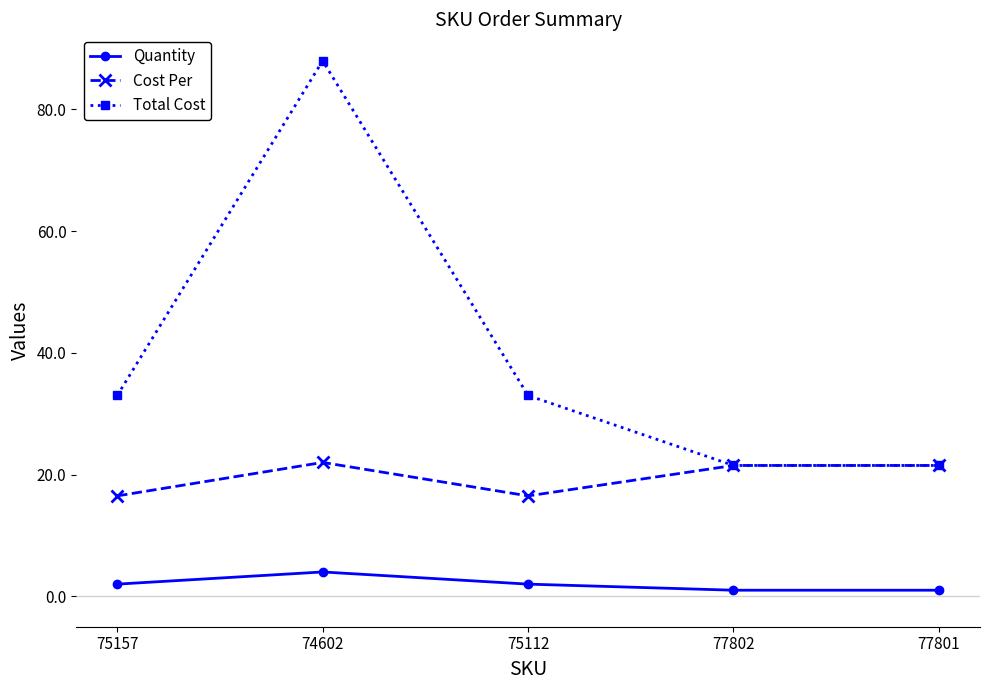

How many categories are shown in the chart?

5